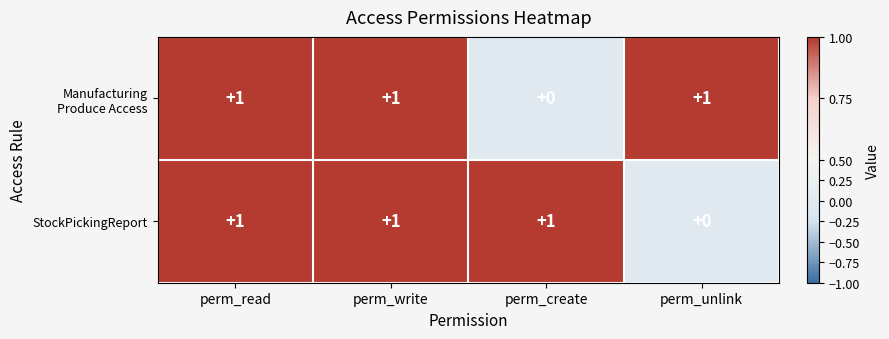

The StockPickingReport series shows 1 at perm_create. True or false?

True